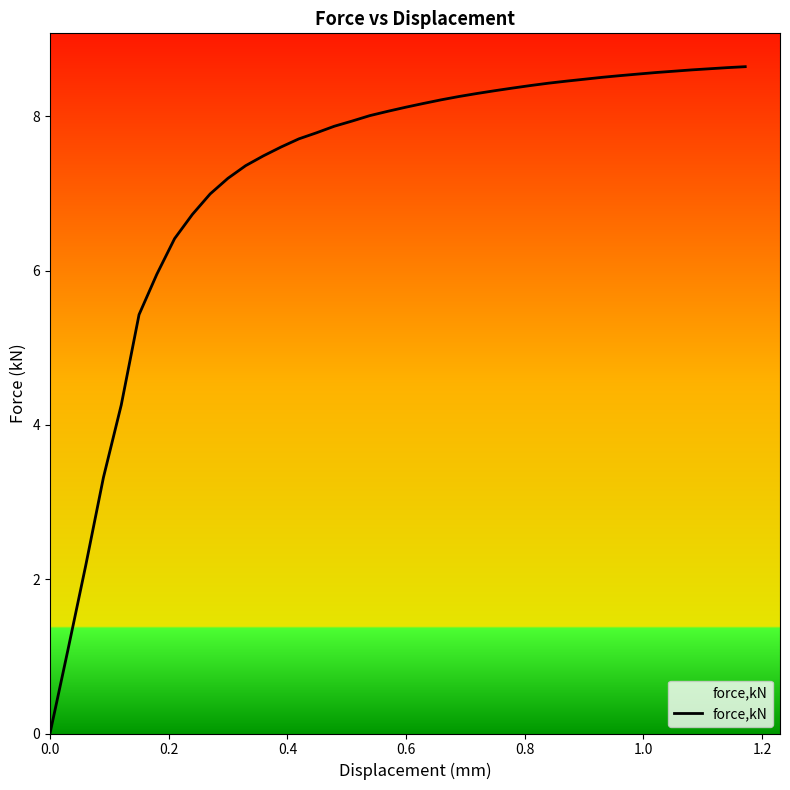

What is the average value?

7.2